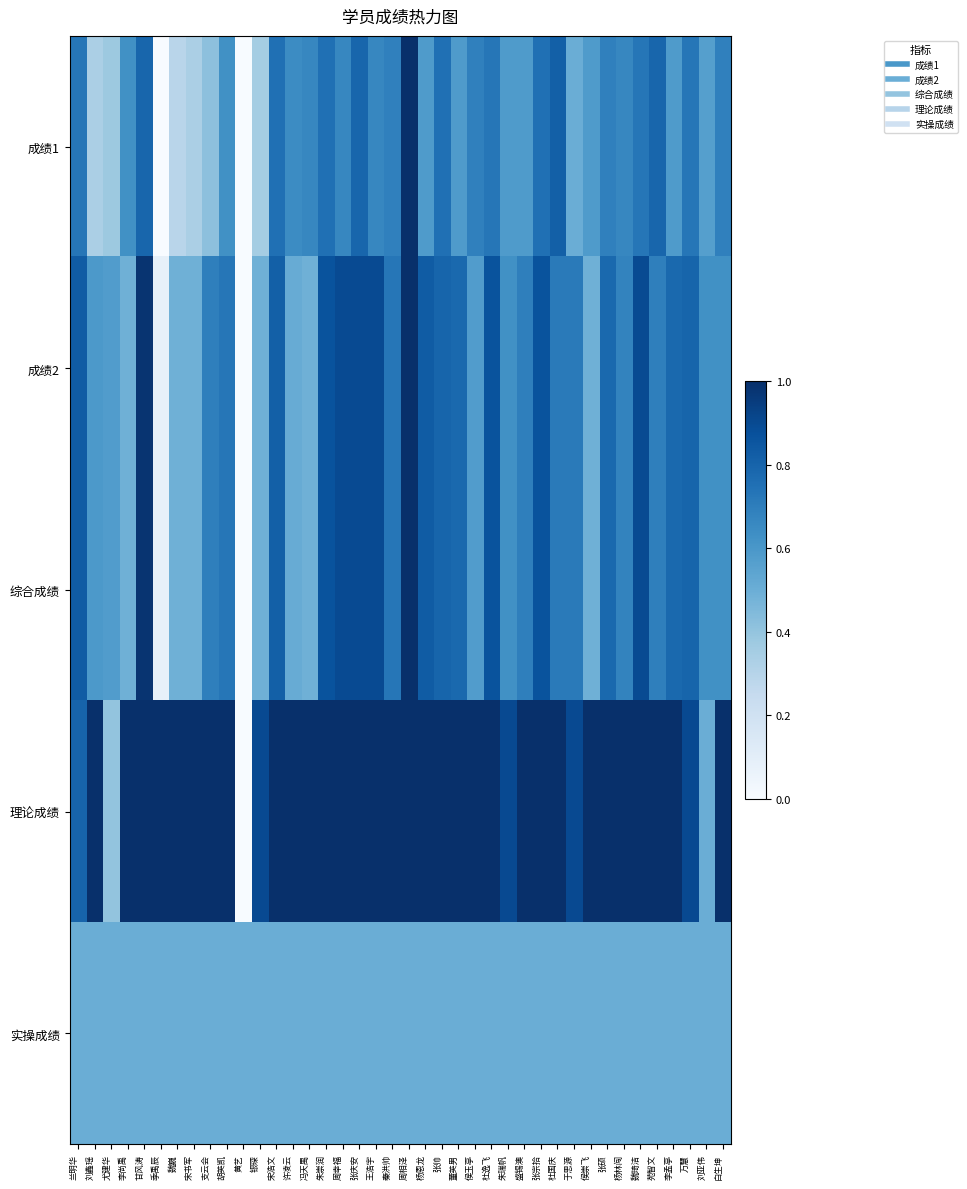

Reading right to left, list all the values displayed in this chart.

成绩1: 白生坤=0.7	刘亚伟=0.6	万慧=0.7	李孟亭=0.6	苑智文=0.8	魏琦洁=0.7	杨林闯=0.7	张硕=0.7	侯崇飞=0.6	于思源=0.5	杜国庆=0.8	张宗拾=0.8	盛锡澳=0.6	朱瑞帆=0.6	杜逸飞=0.7	侯玉亭=0.7	董英男=0.6	张帅=0.8	杨恩龙=0.6	周相泽=1.0	秦洪帅=0.7	王浩宇=0.7	张庆安=0.8	周幸福=0.7	朱崇润=0.8	冯天禺=0.7	许凌云=0.6	宋浩文=0.8	银琛=0.4	黄艺=0.0	胡英凯=0.6	支云会=0.4	宋书军=0.3	魏巍=0.3	季禹辰=0.0	甘风涛=0.8	李尚禹=0.6	尤建华=0.4	刘鑫瑶=0.3	兰明华=0.7
成绩2: 白生坤=0.6	刘亚伟=0.6	万慧=0.8	李孟亭=0.8	苑智文=0.7	魏琦洁=0.9	杨林闯=0.7	张硕=0.8	侯崇飞=0.5	于思源=0.7	杜国庆=0.7	张宗拾=0.9	盛锡澳=0.7	朱瑞帆=0.6	杜逸飞=0.9	侯玉亭=0.6	董英男=0.8	张帅=0.8	杨恩龙=0.8	周相泽=1.0	秦洪帅=0.7	王浩宇=0.9	张庆安=0.9	周幸福=0.9	朱崇润=0.9	冯天禺=0.5	许凌云=0.5	宋浩文=0.8	银琛=0.5	黄艺=0.0	胡英凯=0.7	支云会=0.7	宋书军=0.5	魏巍=0.5	季禹辰=0.1	甘风涛=1.0	李尚禹=0.5	尤建华=0.6	刘鑫瑶=0.6	兰明华=0.8
综合成绩: 白生坤=0.6	刘亚伟=0.6	万慧=0.8	李孟亭=0.8	苑智文=0.7	魏琦洁=0.9	杨林闯=0.7	张硕=0.8	侯崇飞=0.5	于思源=0.7	杜国庆=0.7	张宗拾=0.9	盛锡澳=0.7	朱瑞帆=0.6	杜逸飞=0.9	侯玉亭=0.6	董英男=0.8	张帅=0.8	杨恩龙=0.8	周相泽=1.0	秦洪帅=0.7	王浩宇=0.9	张庆安=0.9	周幸福=0.9	朱崇润=0.9	冯天禺=0.5	许凌云=0.5	宋浩文=0.8	银琛=0.5	黄艺=0.0	胡英凯=0.7	支云会=0.7	宋书军=0.5	魏巍=0.5	季禹辰=0.1	甘风涛=1.0	李尚禹=0.5	尤建华=0.6	刘鑫瑶=0.6	兰明华=0.8
理论成绩: 白生坤=1.0	刘亚伟=0.5	万慧=0.9	李孟亭=1.0	苑智文=1.0	魏琦洁=1.0	杨林闯=1.0	张硕=1.0	侯崇飞=1.0	于思源=0.9	杜国庆=1.0	张宗拾=1.0	盛锡澳=1.0	朱瑞帆=0.9	杜逸飞=1.0	侯玉亭=1.0	董英男=1.0	张帅=1.0	杨恩龙=1.0	周相泽=1.0	秦洪帅=1.0	王浩宇=1.0	张庆安=1.0	周幸福=1.0	朱崇润=1.0	冯天禺=1.0	许凌云=1.0	宋浩文=1.0	银琛=0.9	黄艺=0.0	胡英凯=1.0	支云会=1.0	宋书军=1.0	魏巍=1.0	季禹辰=1.0	甘风涛=1.0	李尚禹=1.0	尤建华=0.4	刘鑫瑶=1.0	兰明华=0.8
实操成绩: 白生坤=0.5	刘亚伟=0.5	万慧=0.5	李孟亭=0.5	苑智文=0.5	魏琦洁=0.5	杨林闯=0.5	张硕=0.5	侯崇飞=0.5	于思源=0.5	杜国庆=0.5	张宗拾=0.5	盛锡澳=0.5	朱瑞帆=0.5	杜逸飞=0.5	侯玉亭=0.5	董英男=0.5	张帅=0.5	杨恩龙=0.5	周相泽=0.5	秦洪帅=0.5	王浩宇=0.5	张庆安=0.5	周幸福=0.5	朱崇润=0.5	冯天禺=0.5	许凌云=0.5	宋浩文=0.5	银琛=0.5	黄艺=0.5	胡英凯=0.5	支云会=0.5	宋书军=0.5	魏巍=0.5	季禹辰=0.5	甘风涛=0.5	李尚禹=0.5	尤建华=0.5	刘鑫瑶=0.5	兰明华=0.5